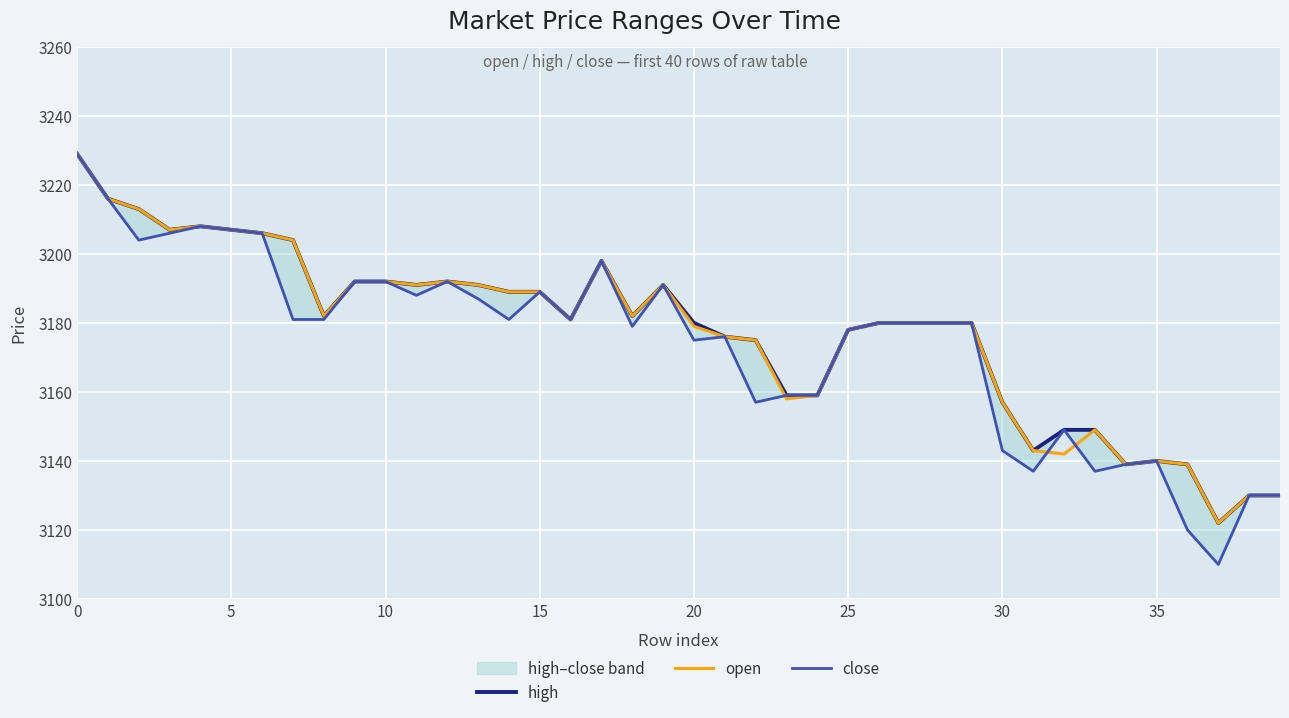

How many values in the close series are below 3180?

17